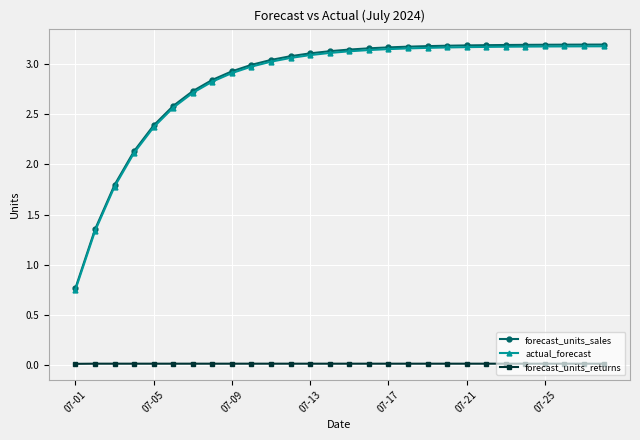

Which series has the largest range (max minus min)?

forecast_units_sales